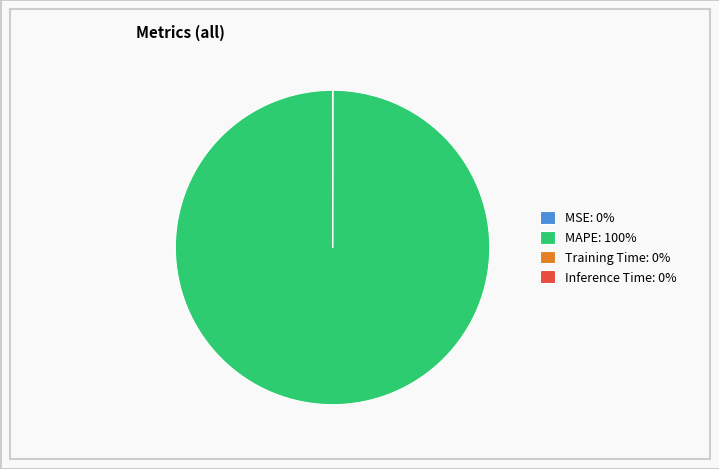

Does MAPE: 100% represent more than half of the total?

Yes